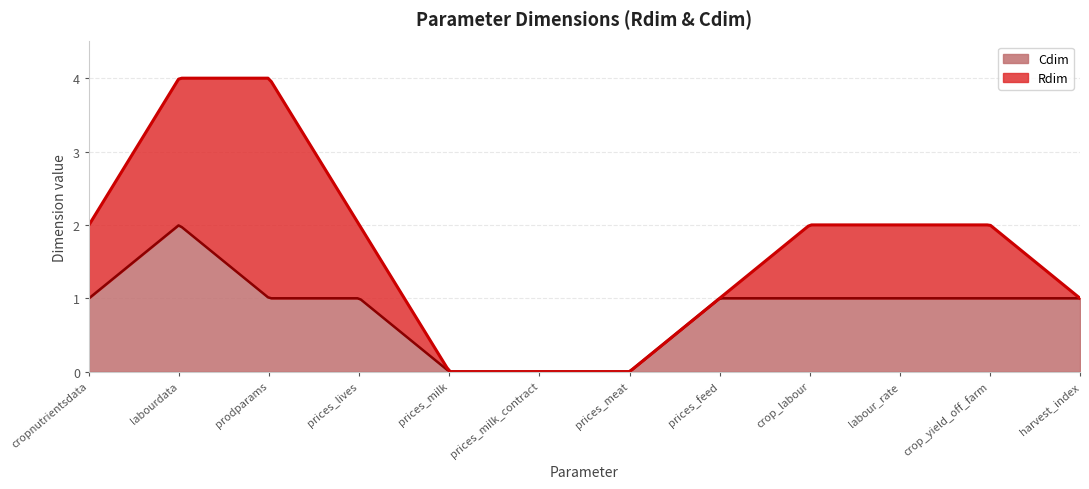

How many Cdim values are between 1 and 2?

9